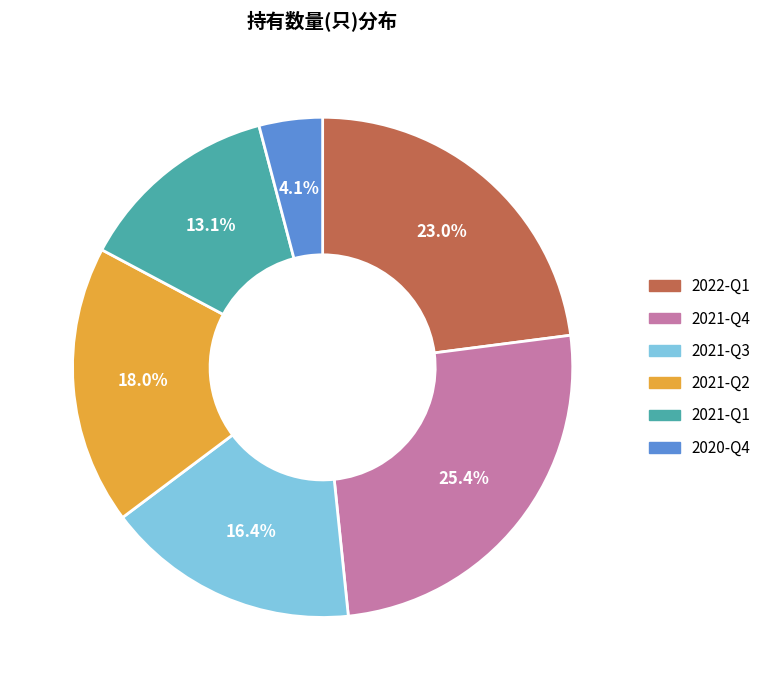

Is there any slice that represents more than half of the pie?

No